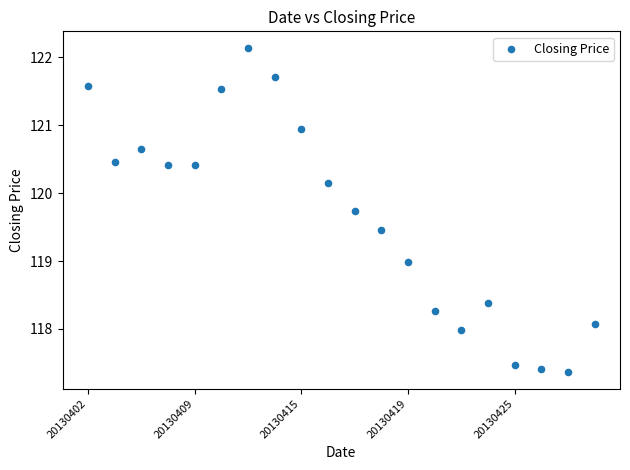

What is the range of Y values (max minus min)?

4.8